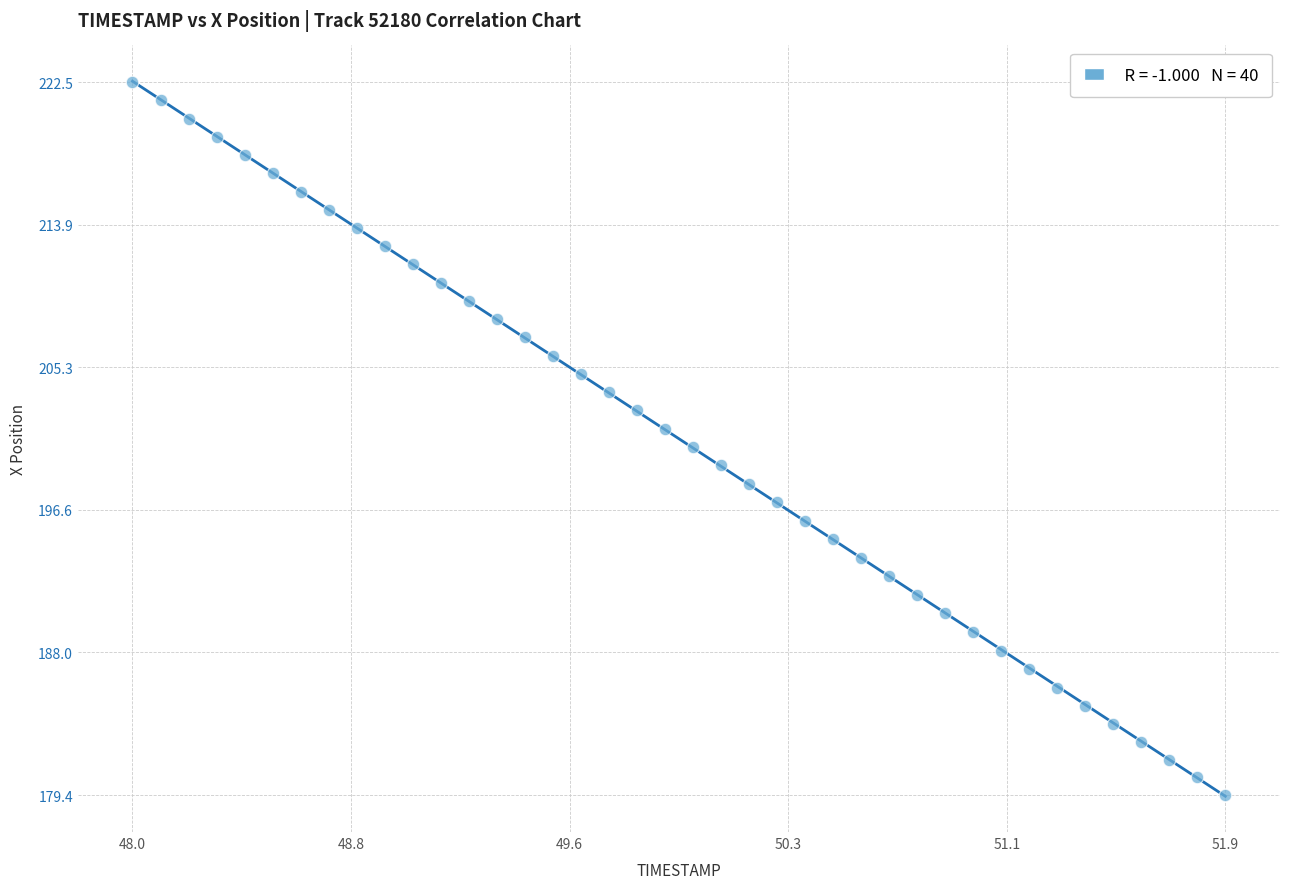

What is the range of X values (max minus min)?

3.9